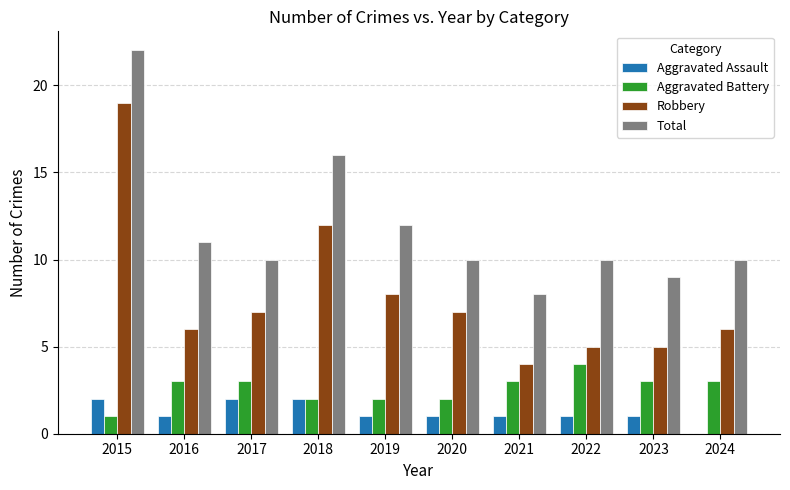

Reading left to right, what are all the values shown in this chart?

Aggravated Assault: 2015=2	2016=1	2017=2	2018=2	2019=1	2020=1	2021=1	2022=1	2023=1	2024=0
Aggravated Battery: 2015=1	2016=3	2017=3	2018=2	2019=2	2020=2	2021=3	2022=4	2023=3	2024=3
Robbery: 2015=19	2016=6	2017=7	2018=12	2019=8	2020=7	2021=4	2022=5	2023=5	2024=6
Total: 2015=22	2016=11	2017=10	2018=16	2019=12	2020=10	2021=8	2022=10	2023=9	2024=10